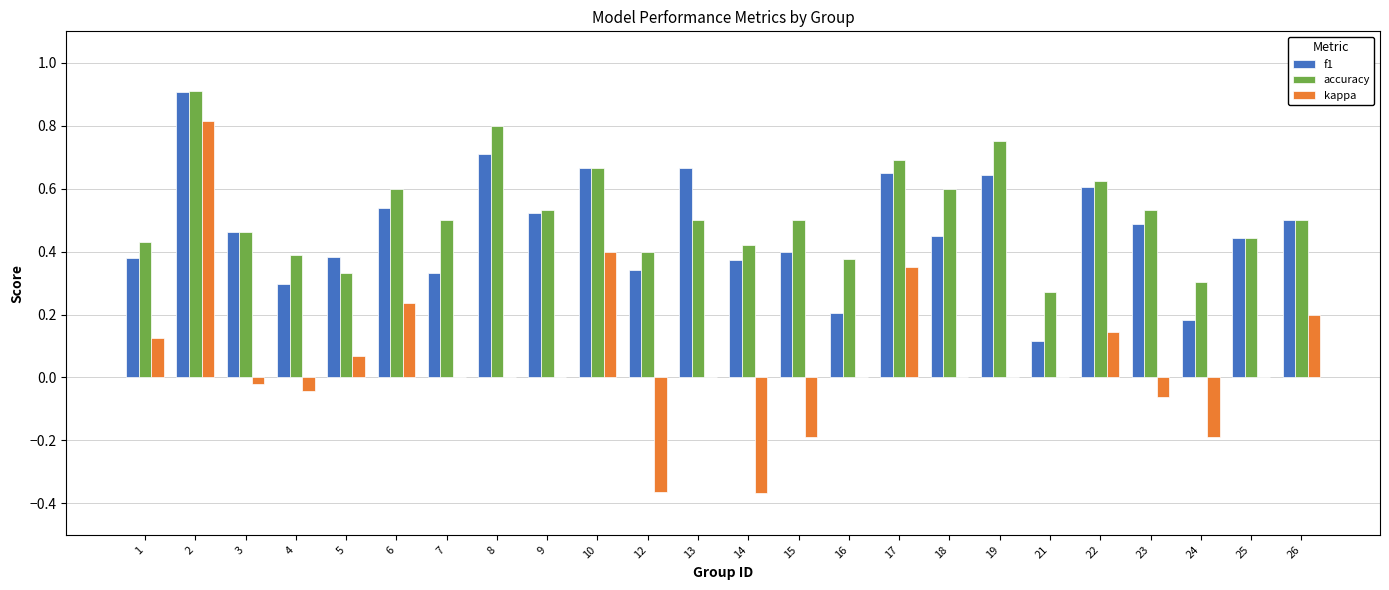

Count the number of data series in this chart.

3